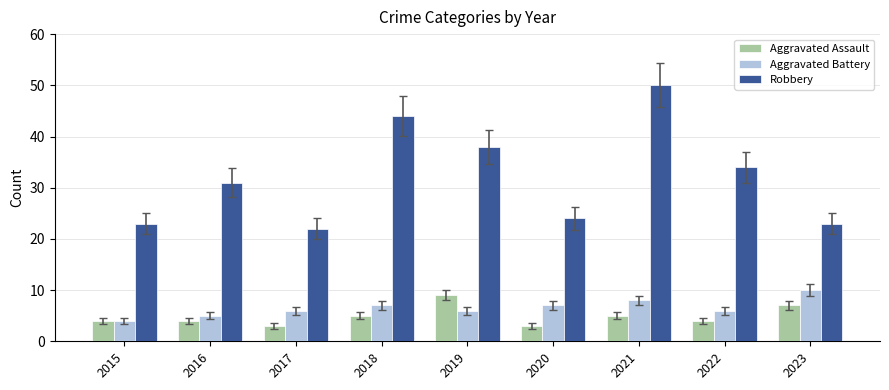

The Aggravated Battery series shows 15 at 2023. True or false?

False